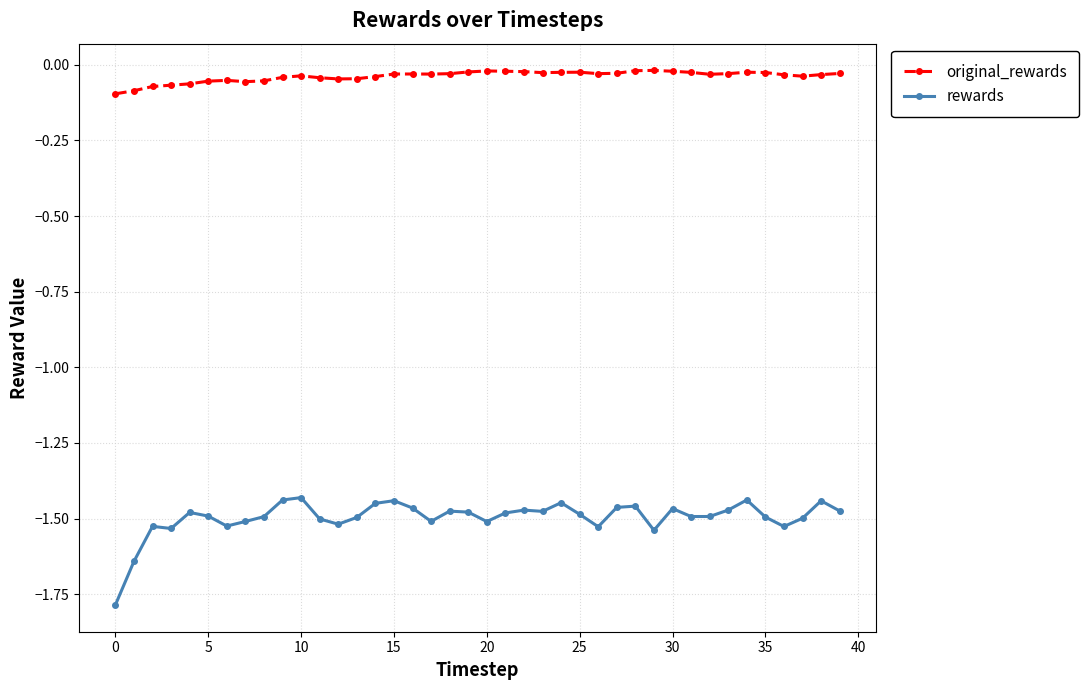

Rank the series by their average value, from lowest to highest.

rewards, original_rewards